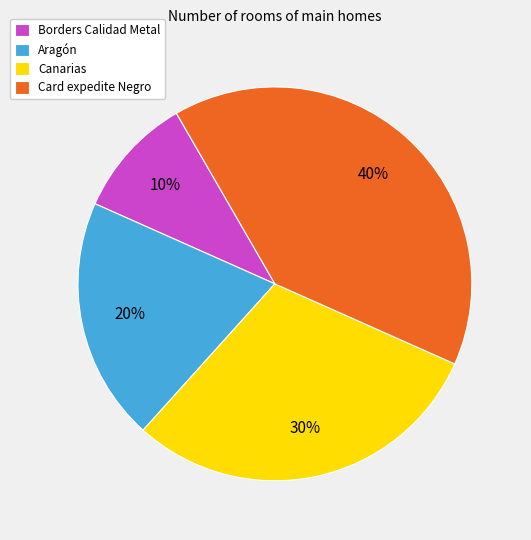

Which category has the smallest portion of the pie?

Borders Calidad Metal